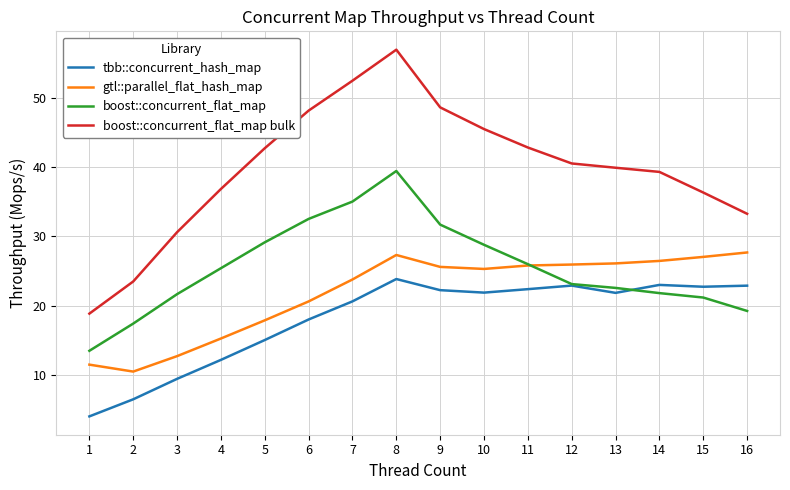

Which series has the largest total across all categories?

boost::concurrent_flat_map bulk